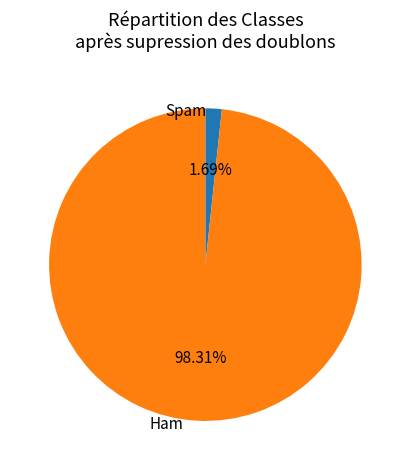

Does any single category account for the majority?

Yes